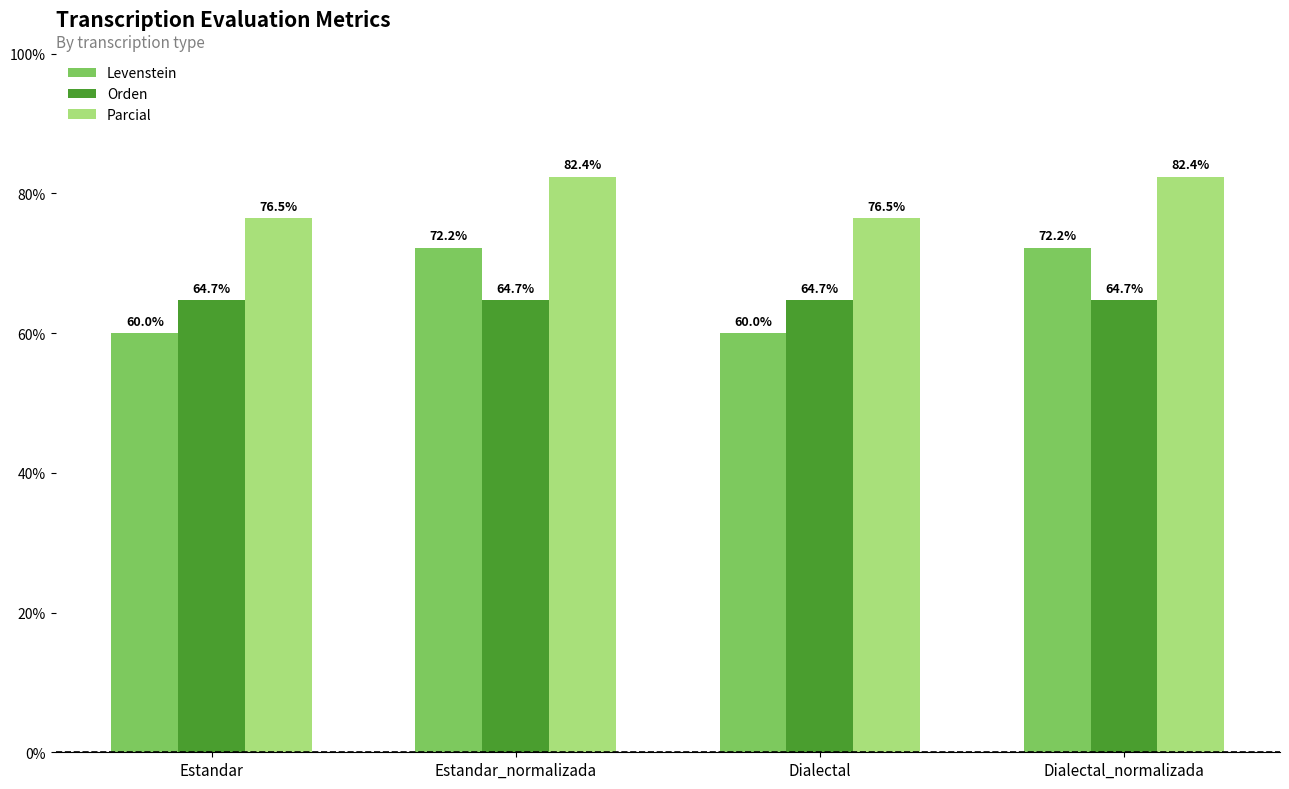

Reading left to right, extract all data points from this chart.

Levenstein: 60.0	72.2	60.0	72.2
Orden: 64.7	64.7	64.7	64.7
Parcial: 76.5	82.4	76.5	82.4